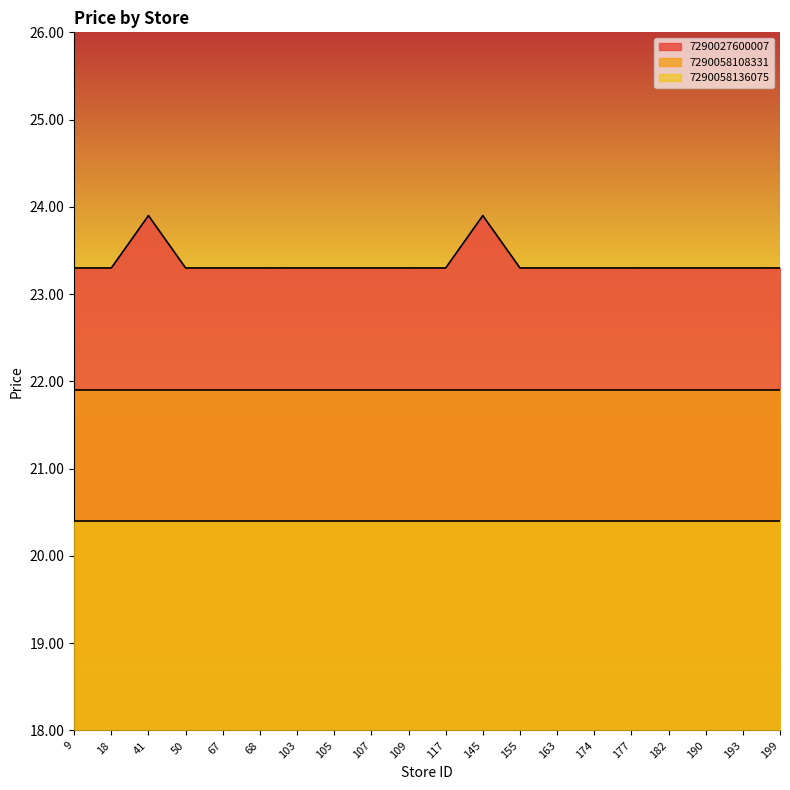

Rank the series at 109 from highest to lowest value.

7290027600007, 7290058108331, 7290058136075